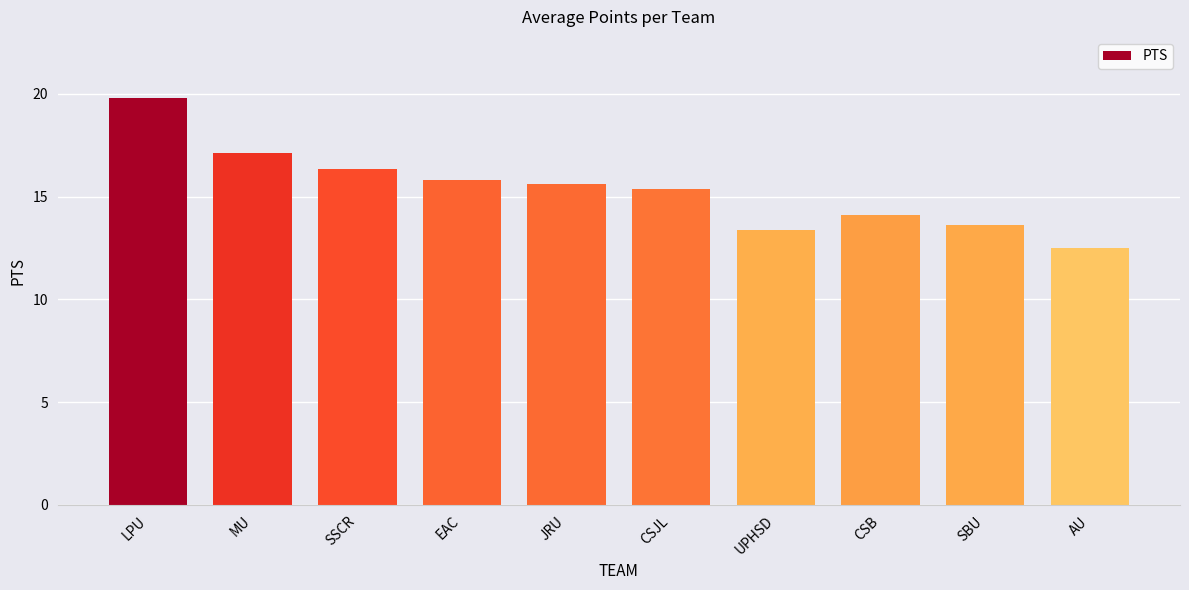

Rank the categories by value from lowest to highest.

AU, UPHSD, SBU, CSB, CSJL, JRU, EAC, SSCR, MU, LPU